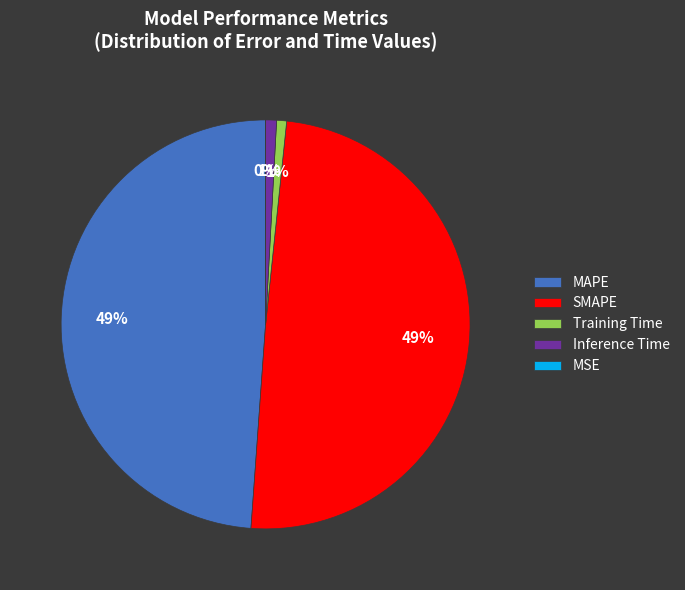

Does SMAPE account for over 50% of the chart?

No